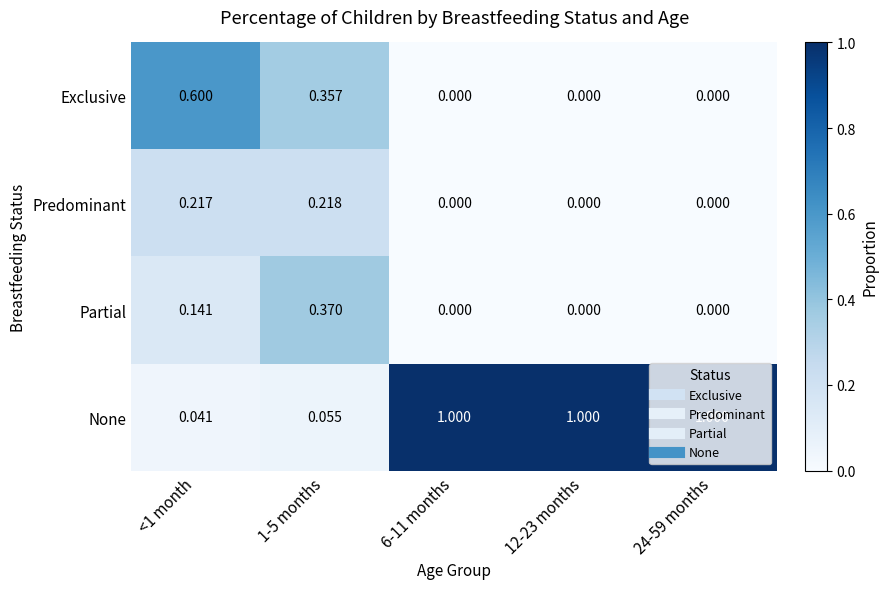

Rank the series by their maximum value, from lowest to highest.

Predominant, Partial, Exclusive, None